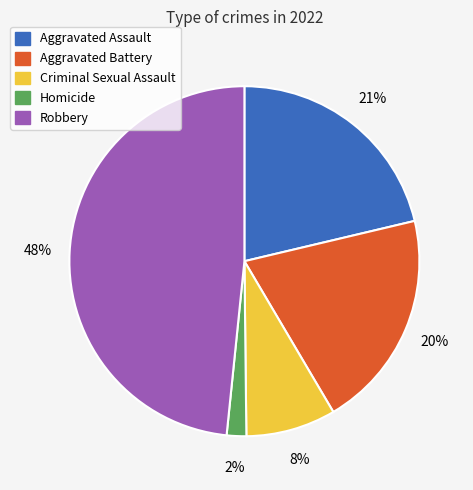

True or false: Criminal Sexual Assault accounts for 8% of the total.

True